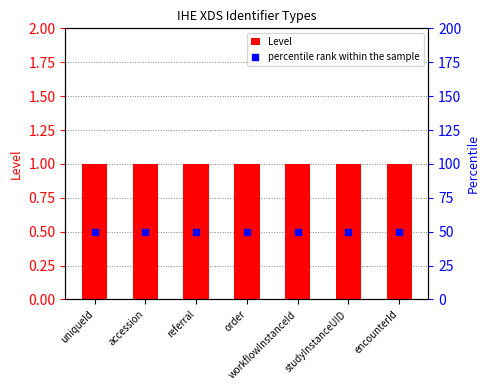

What are all the series names shown in the legend?

Level, percentile rank within the sample